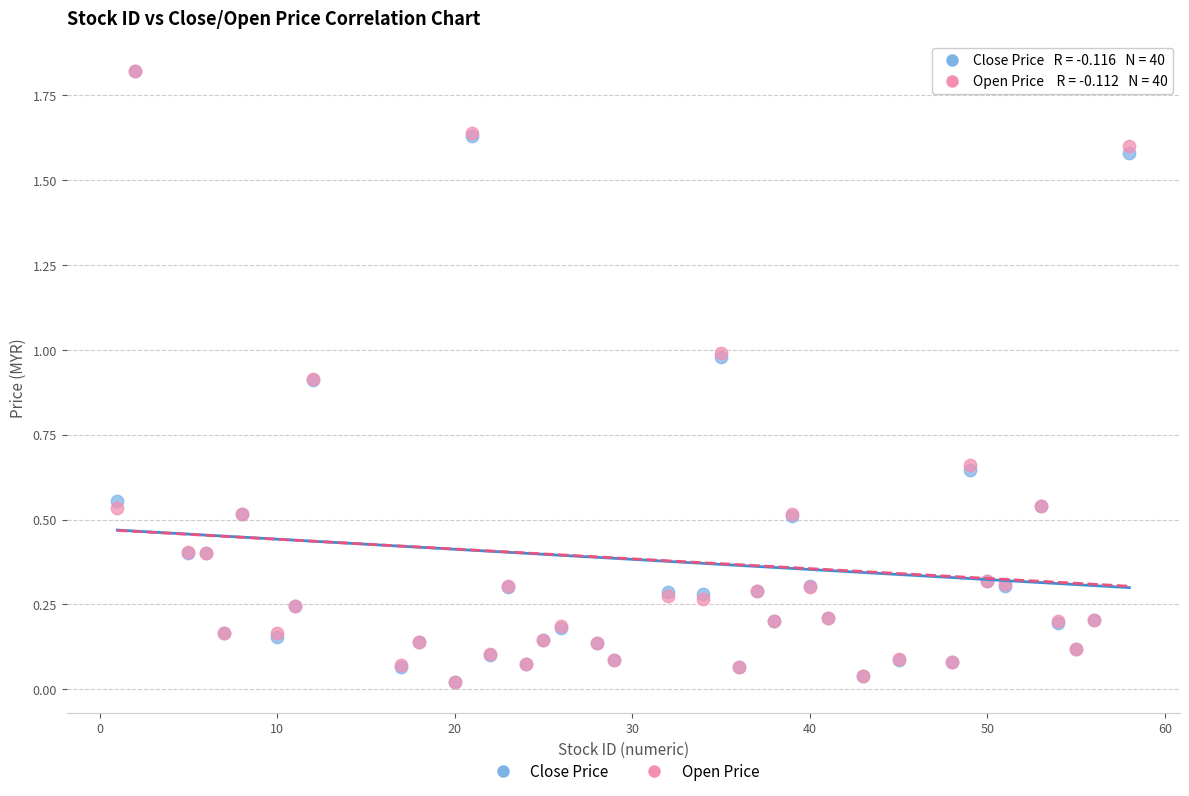

What are all the series names shown in the legend?

Close Price, Open Price